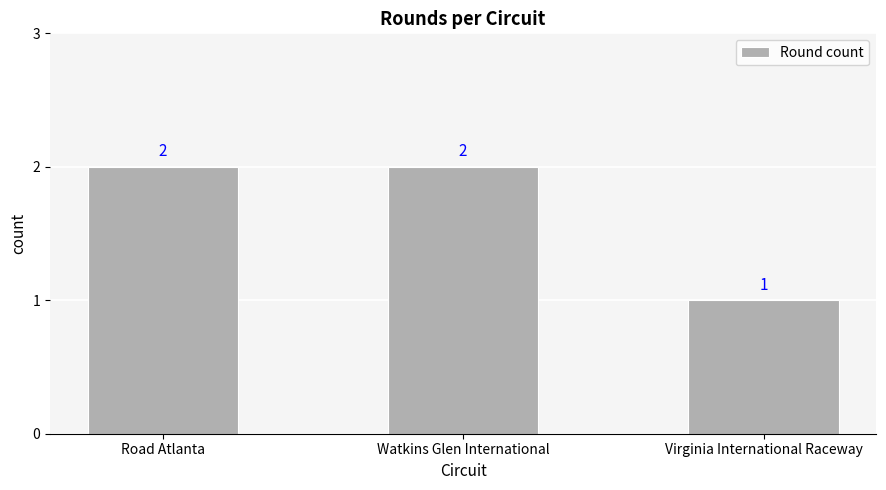

What is the difference between the values at Road Atlanta and Virginia International Raceway?

1